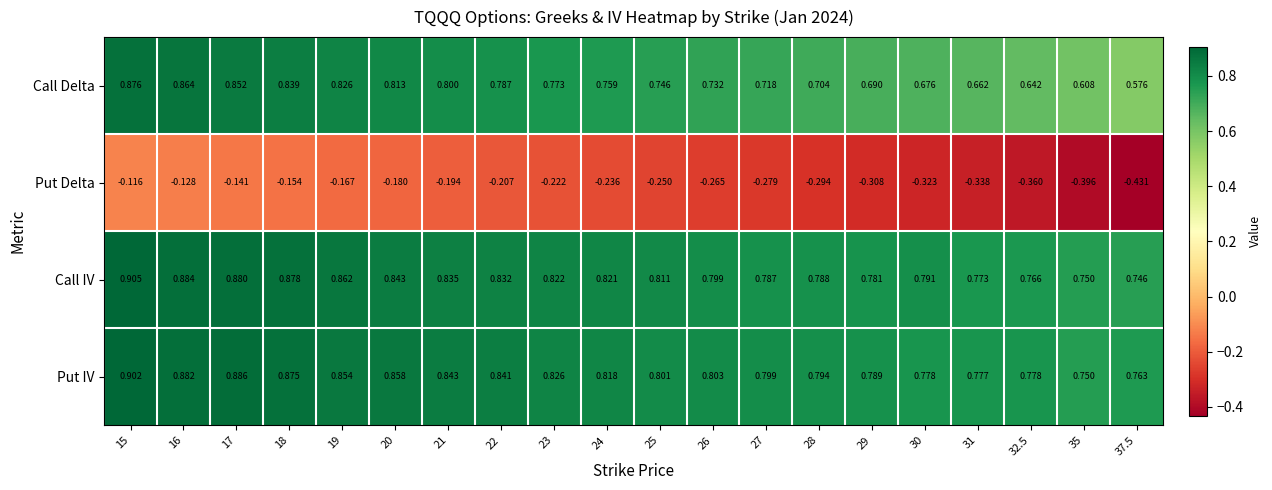

Which series changed the most between 17 and 35?

Put Delta